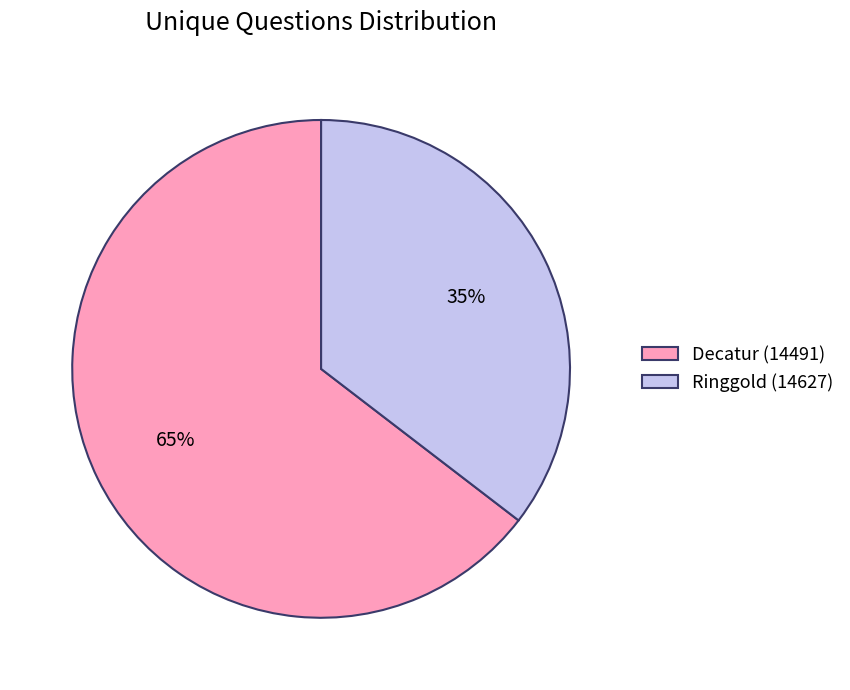

Combined, do Decatur (14491) and Ringgold (14627) account for over 50%?

Yes